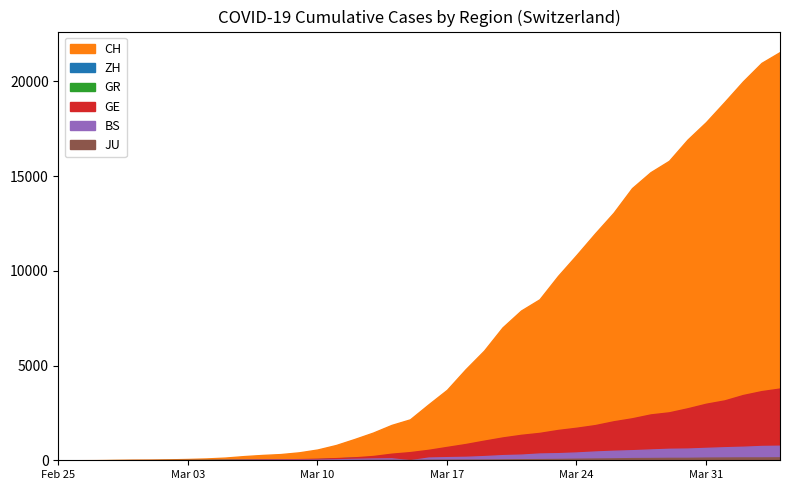

Between 2020-04-02 and 2020-02-25, which is larger?

2020-04-02